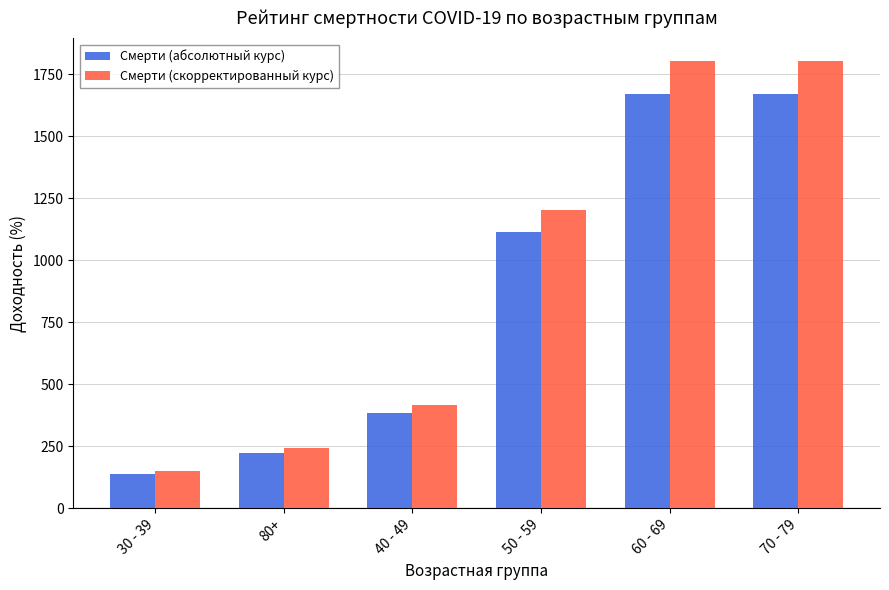

Which series changed the most between 80+ and 60 - 69?

Смерти (скорректированный курс)